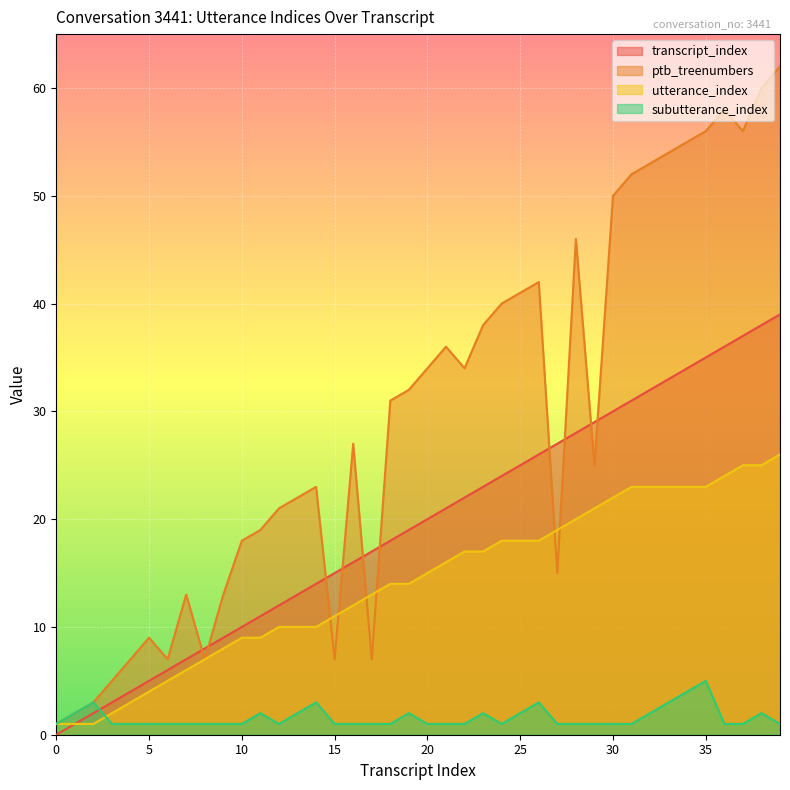

Reading left to right, extract all data points from this chart.

transcript_index: 0=0	1=1	2=2	3=3	4=4	5=5	6=6	7=7	8=8	9=9	10=10	11=11	12=12	13=13	14=14	15=15	16=16	17=17	18=18	19=19	20=20	21=21	22=22	23=23	24=24	25=25	26=26	27=27	28=28	29=29	30=30	31=31	32=32	33=33	34=34	35=35	36=36	37=37	38=38	39=39
ptb_treenumbers: 0=1	1=2	2=3	3=5	4=7	5=9	6=7	7=13	8=7	9=13	10=18	11=19	12=21	13=22	14=23	15=7	16=27	17=7	18=31	19=32	20=34	21=36	22=34	23=38	24=40	25=41	26=42	27=15	28=46	29=25	30=50	31=52	32=53	33=54	34=55	35=56	36=58	37=56	38=60	39=62
utterance_index: 0=1	1=1	2=1	3=2	4=3	5=4	6=5	7=6	8=7	9=8	10=9	11=9	12=10	13=10	14=10	15=11	16=12	17=13	18=14	19=14	20=15	21=16	22=17	23=17	24=18	25=18	26=18	27=19	28=20	29=21	30=22	31=23	32=23	33=23	34=23	35=23	36=24	37=25	38=25	39=26
subutterance_index: 0=1	1=2	2=3	3=1	4=1	5=1	6=1	7=1	8=1	9=1	10=1	11=2	12=1	13=2	14=3	15=1	16=1	17=1	18=1	19=2	20=1	21=1	22=1	23=2	24=1	25=2	26=3	27=1	28=1	29=1	30=1	31=1	32=2	33=3	34=4	35=5	36=1	37=1	38=2	39=1